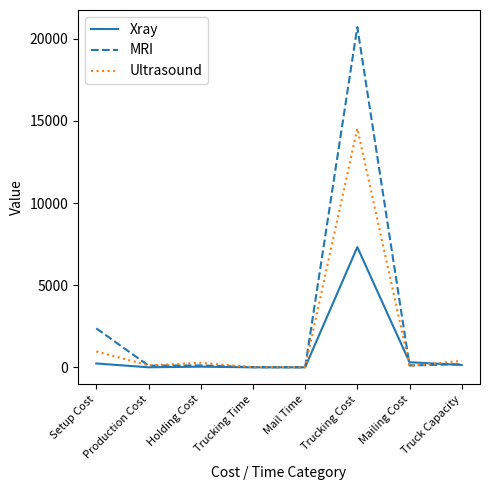

At how many categories does at least one series exceed 13507?

1